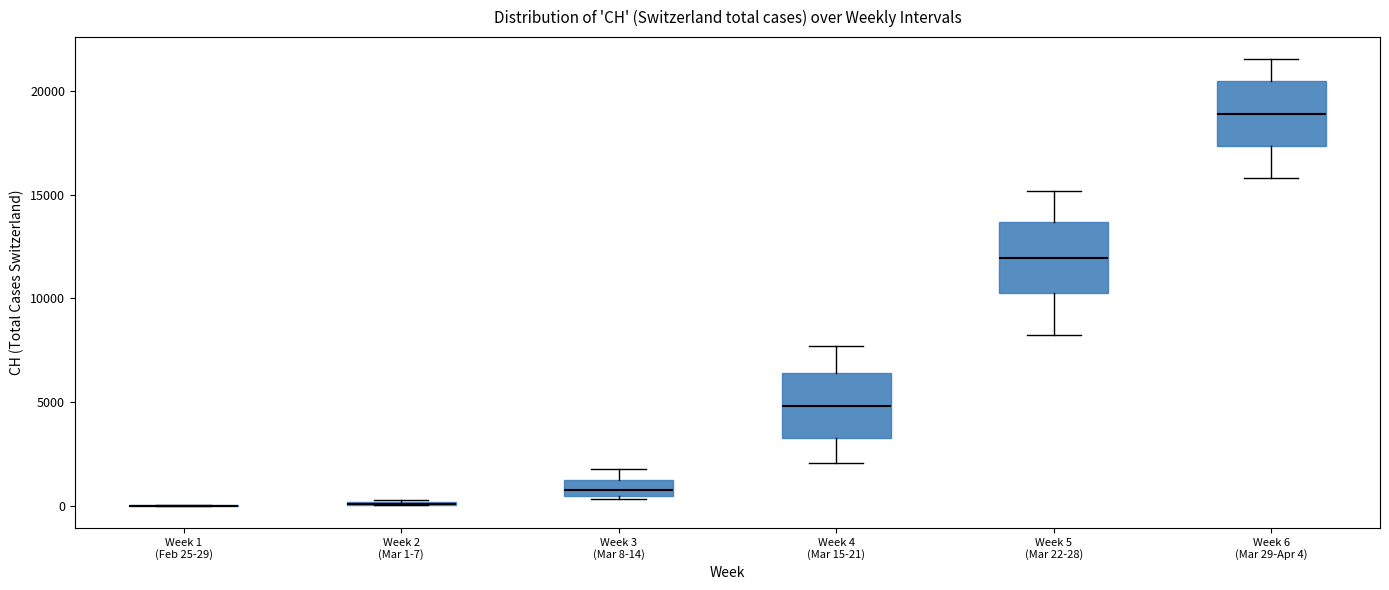

Reading left to right, read every box against the y-axis: the position of its median line, the range the box covers, and the ends of its whiskers. The values are not printed on the chart, so give them approximately, as read against the axis.

Week 1 (Feb 25-29): box collapsed to a line at 0, whiskers 0 to 0
Week 2 (Mar 1-7): box collapsed to a line at 0, whiskers 0 to 500
Week 3 (Mar 8-14): median 1000 (inside the box), box 500 to 1000, whiskers 500 (just below the box's lower edge) to 2000
Week 4 (Mar 15-21): median 5000, box 3500 to 6500, whiskers 2000 to 7500
Week 5 (Mar 22-28): median 12000, box 10500 to 13500, whiskers 8000 to 15000
Week 6 (Mar 29-Apr 4): median 19000, box 17500 to 20500, whiskers 16000 to 21500